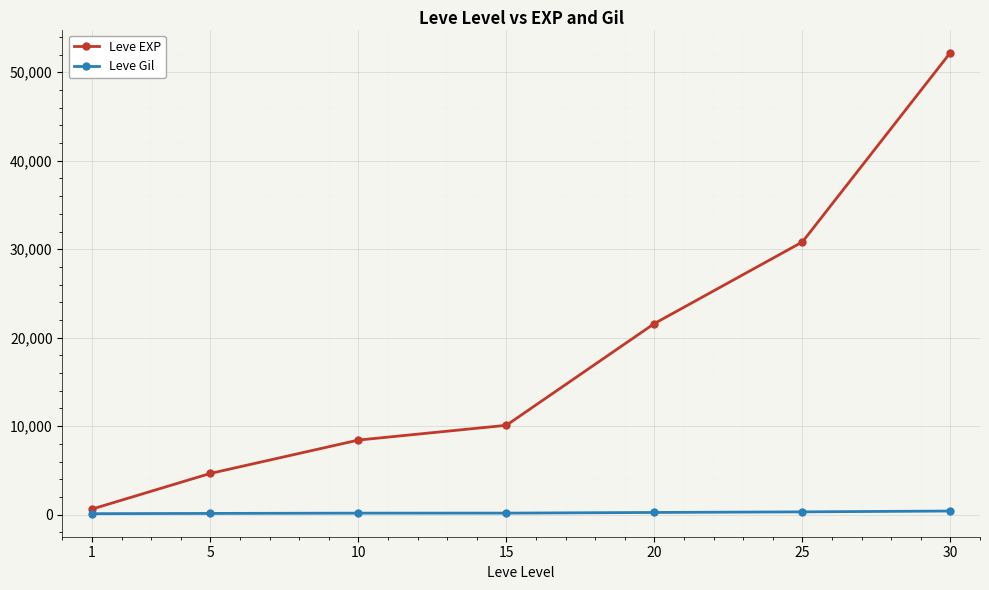

Is the value of Leve EXP at 10 greater than the value of Leve Gil at 30?

Yes